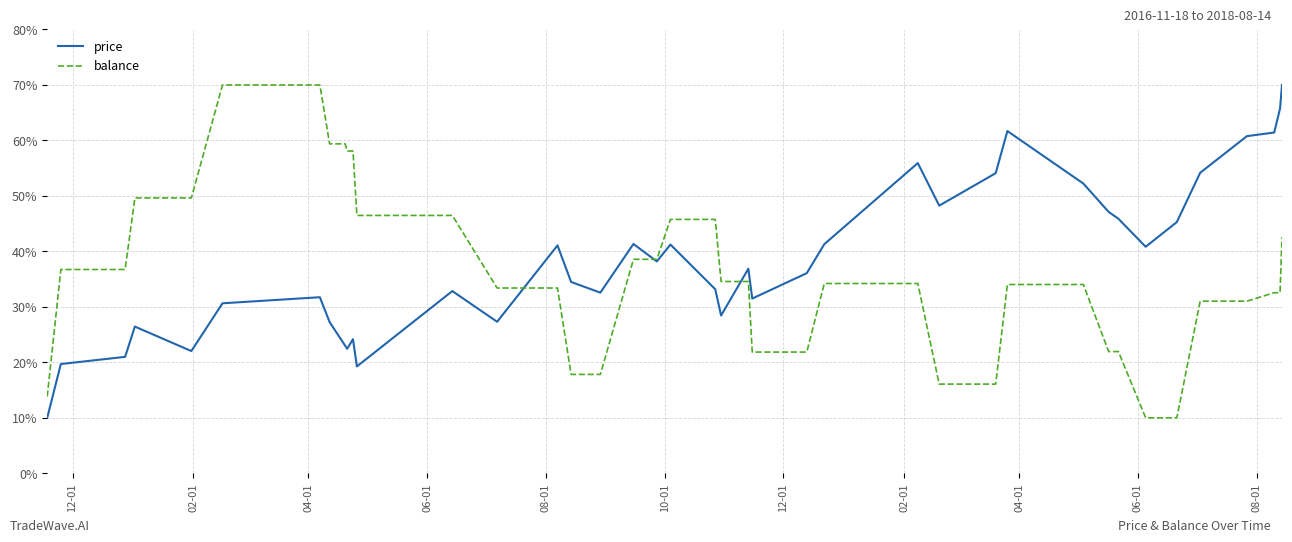

What is the maximum value for price?

70.0